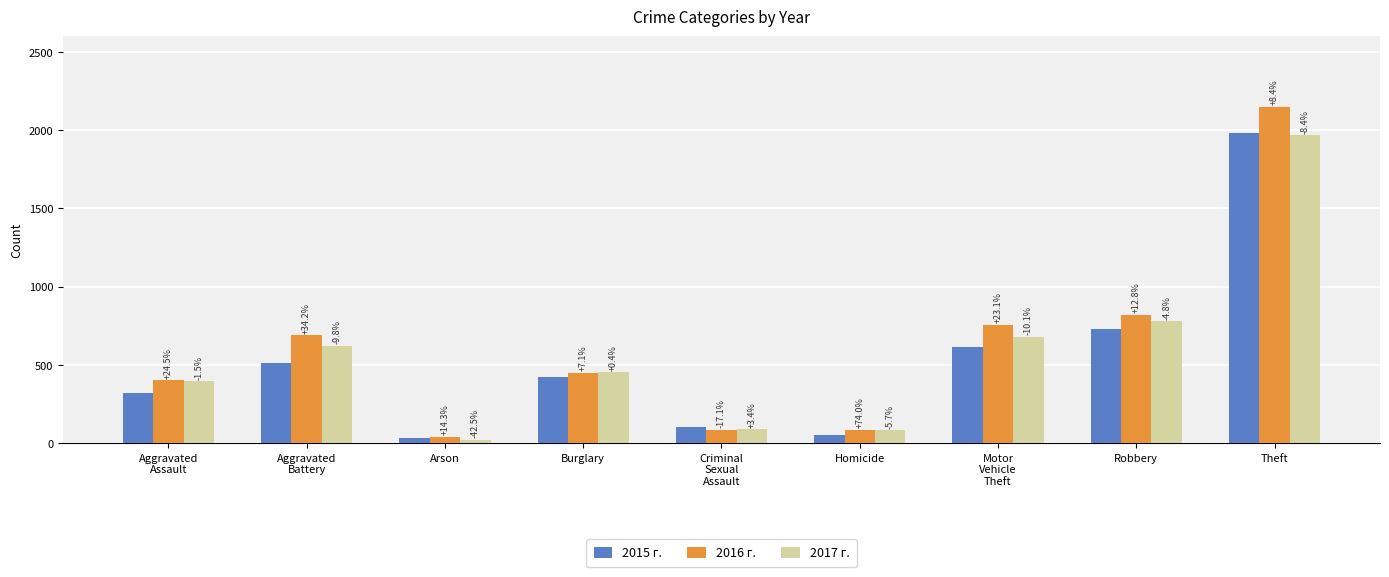

Which category has the highest value in the 2015 г. series?

Theft